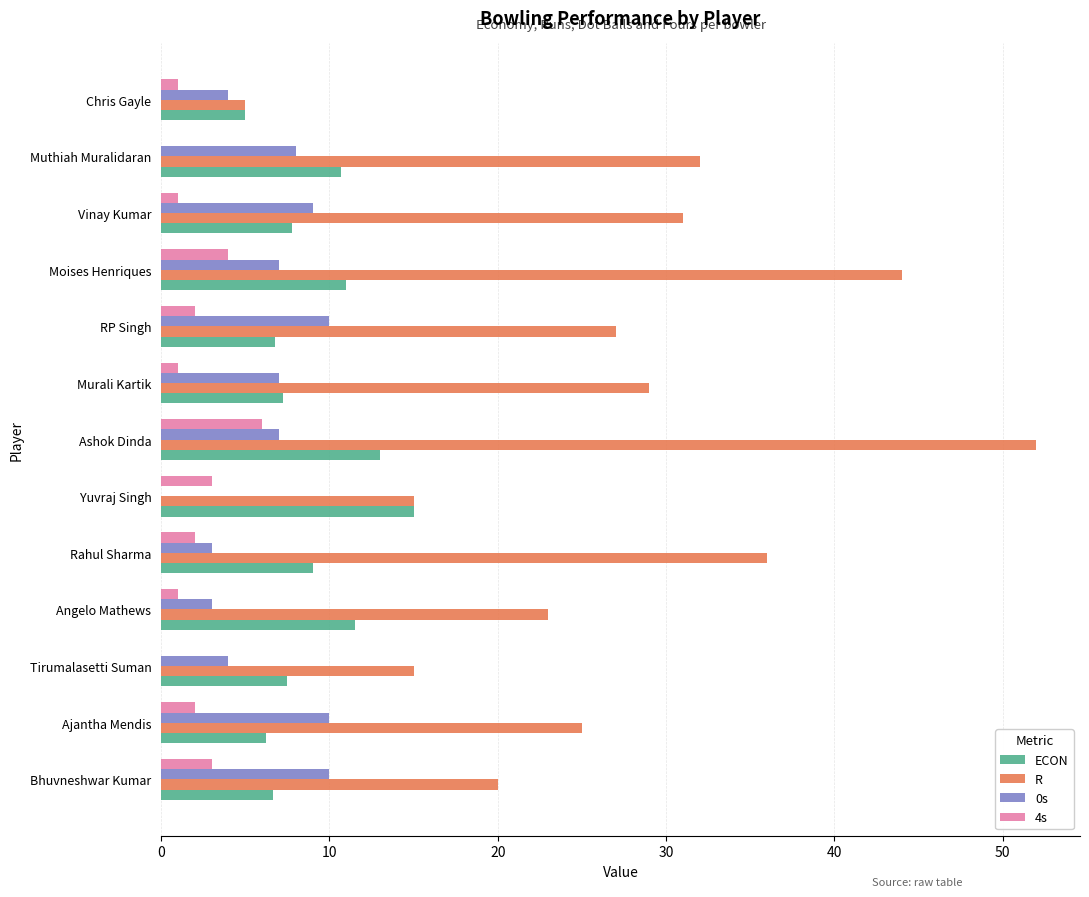

What is the average value of the 4s series?

2.0